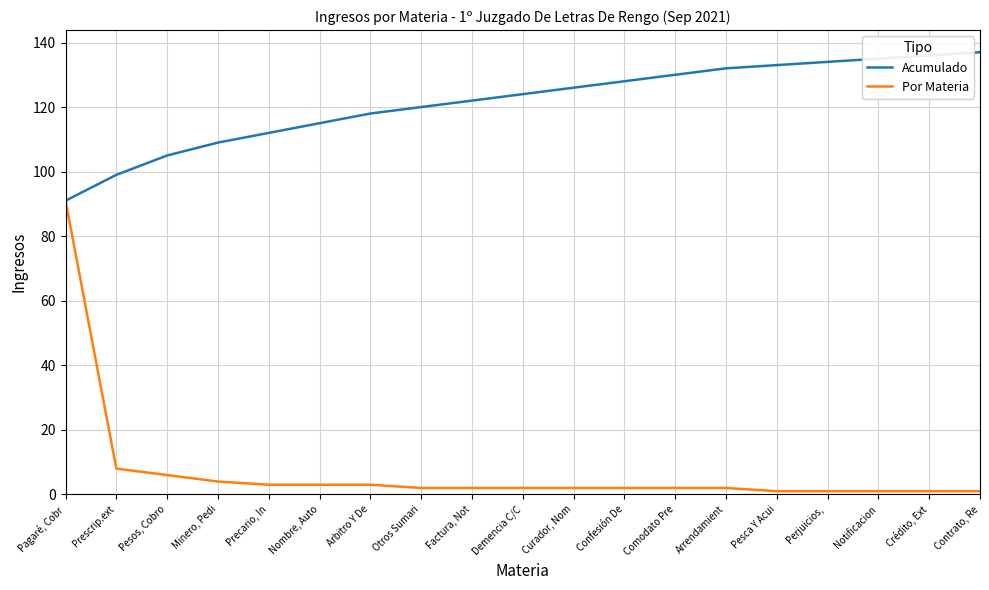

True or false: Por Materia has a value of 6 at Pesos, Cobro.

True